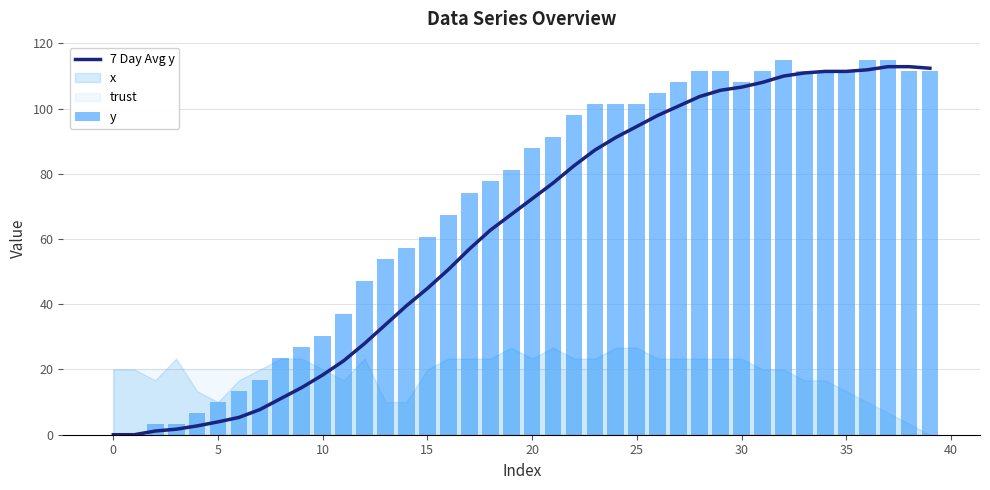

What is the total value across all series at 19?

148.5